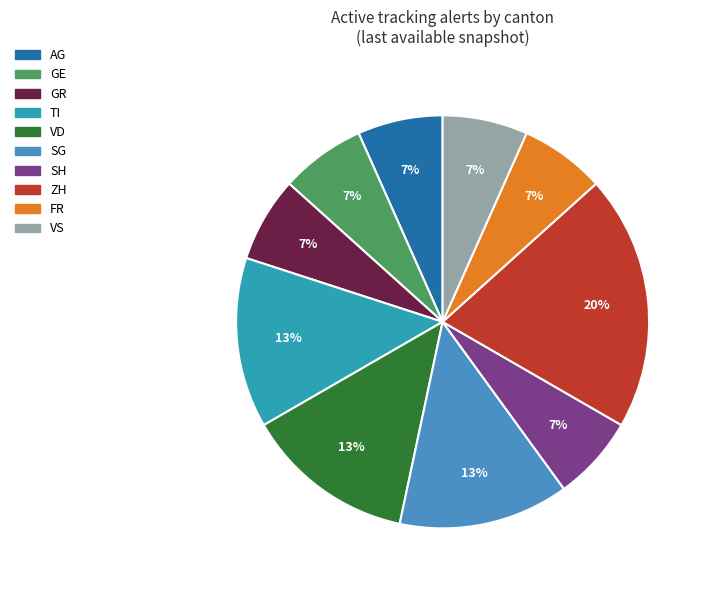

How many segments does this pie chart have?

10